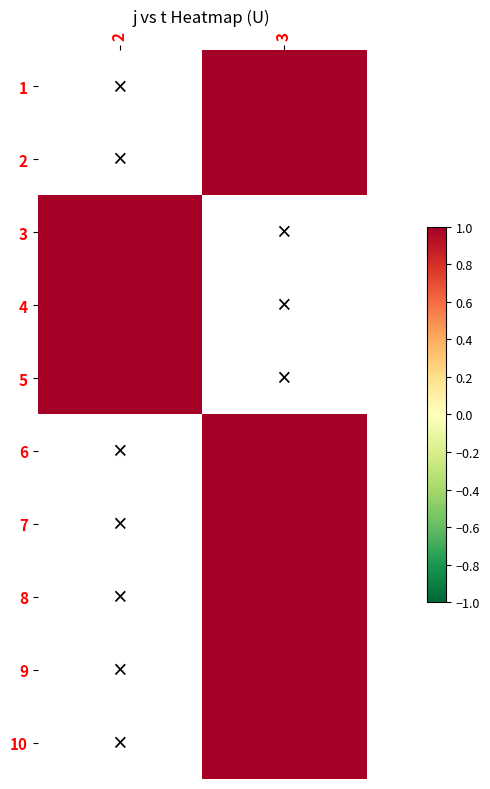

At which label is 4 closest to 1?

2